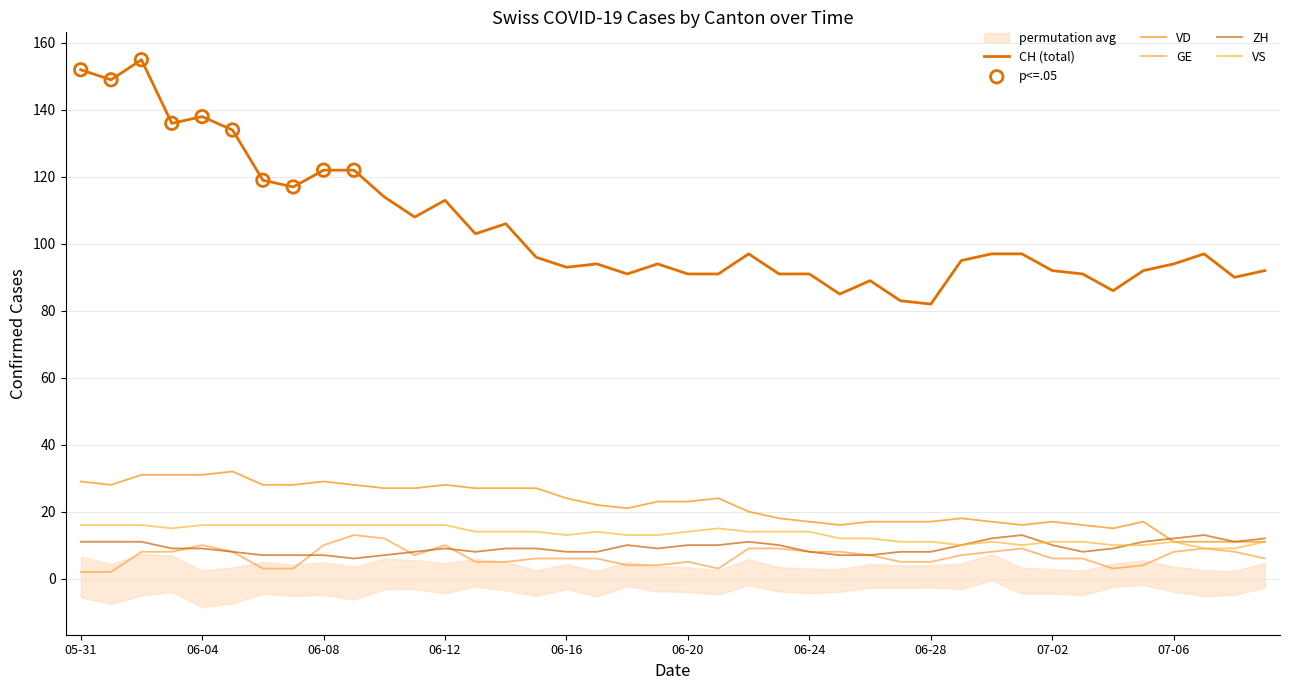

What is the total value across all series at 06-16?

144